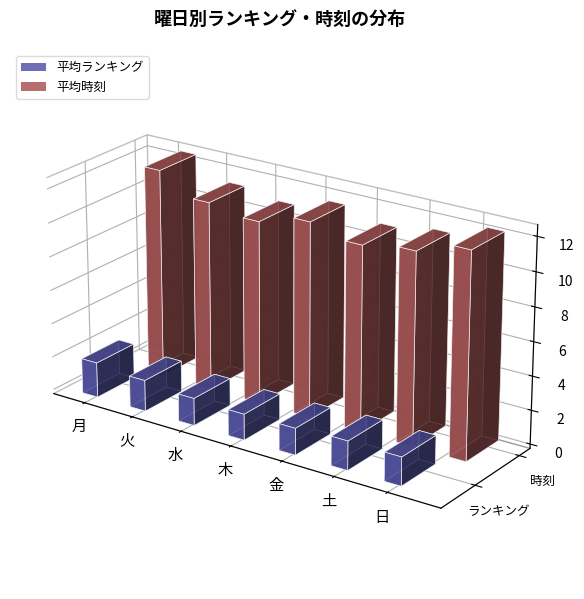

What is the spread (max minus min) of values at 日?

10.4